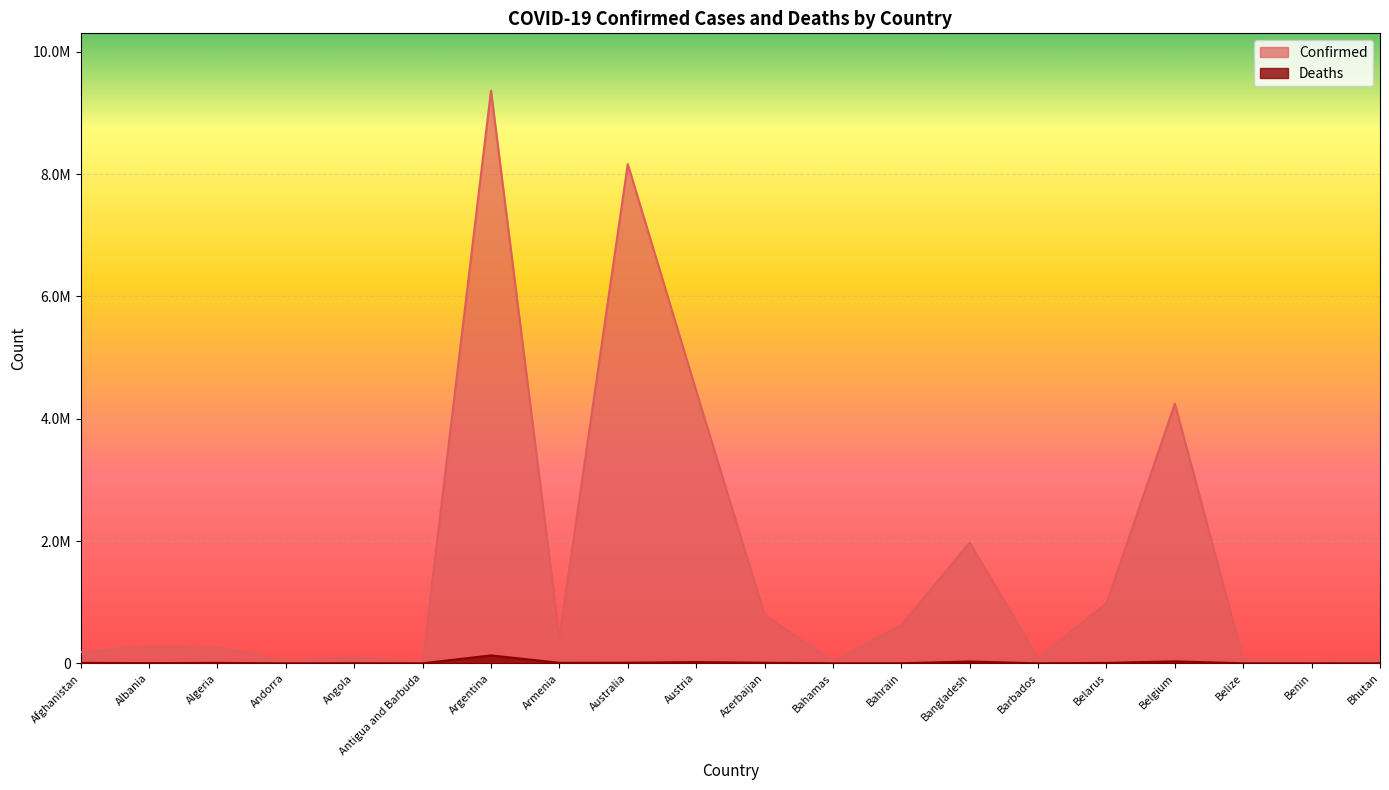

True or false: Deaths has more than 0 points higher than both neighbors.

True